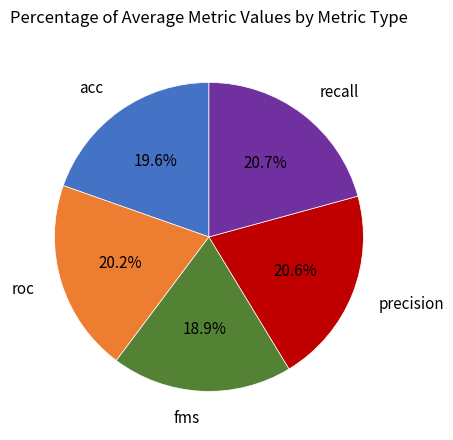

Does any single category account for the majority?

No